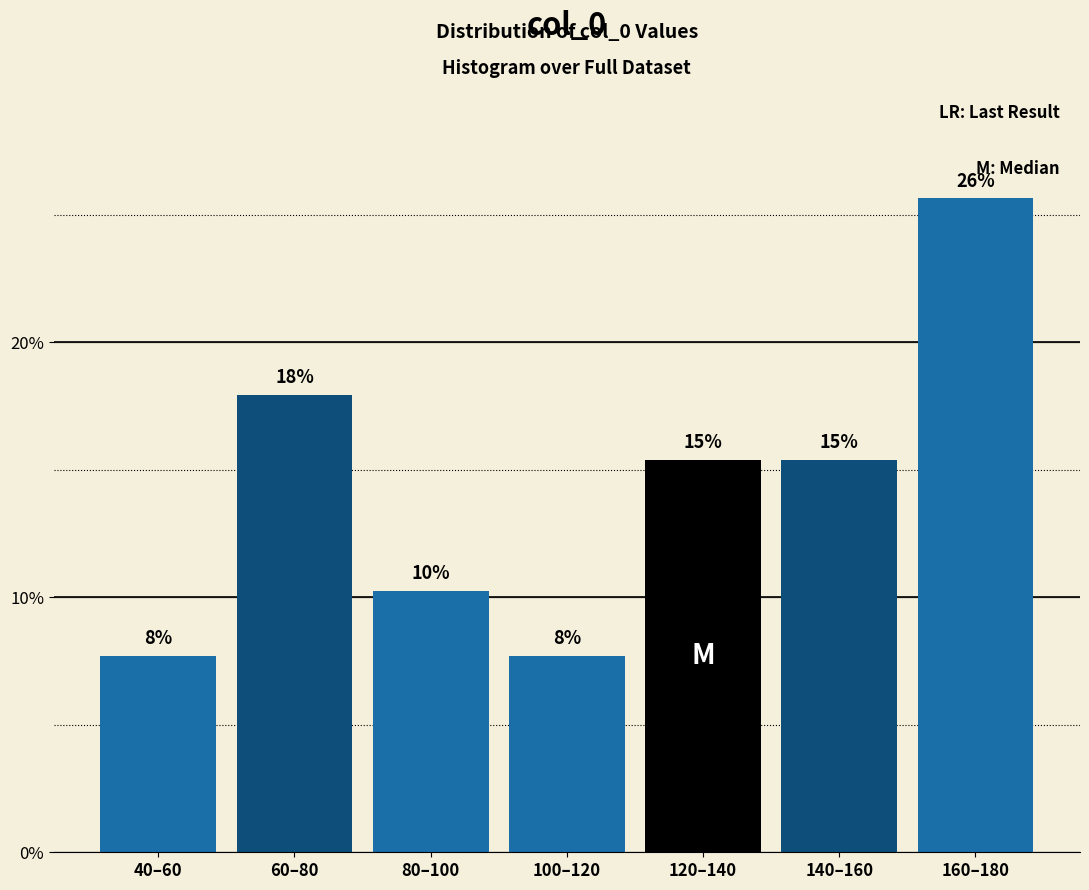

Are the bars horizontal?

No